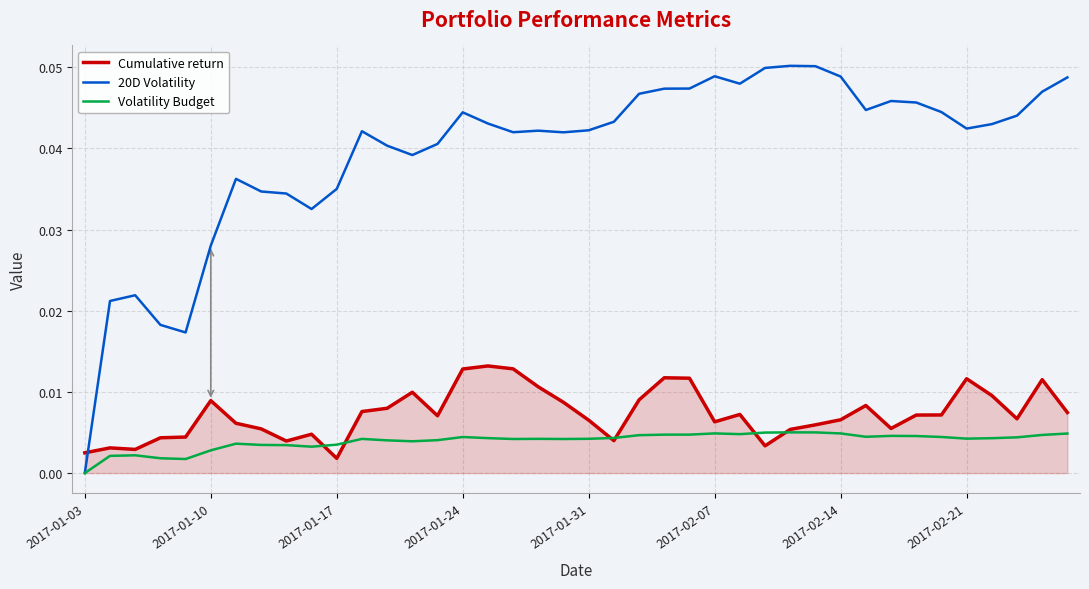

How many intersections are there between Cumulative return and 20D Volatility?

1